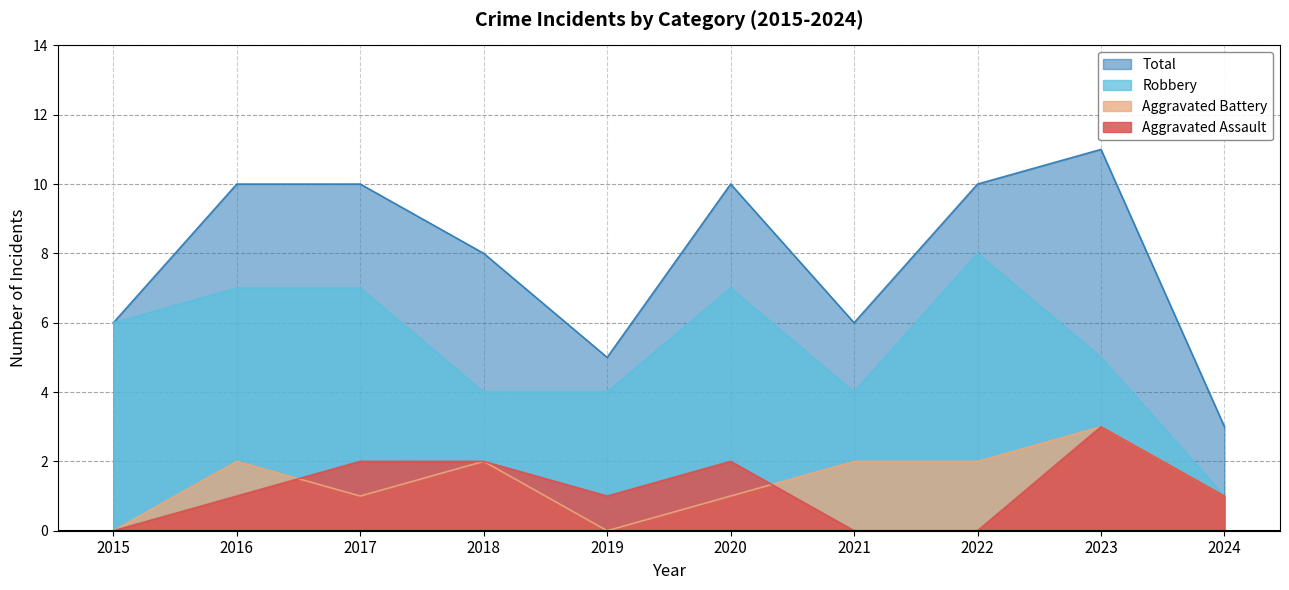

The Total series shows 16 at 2020. True or false?

False